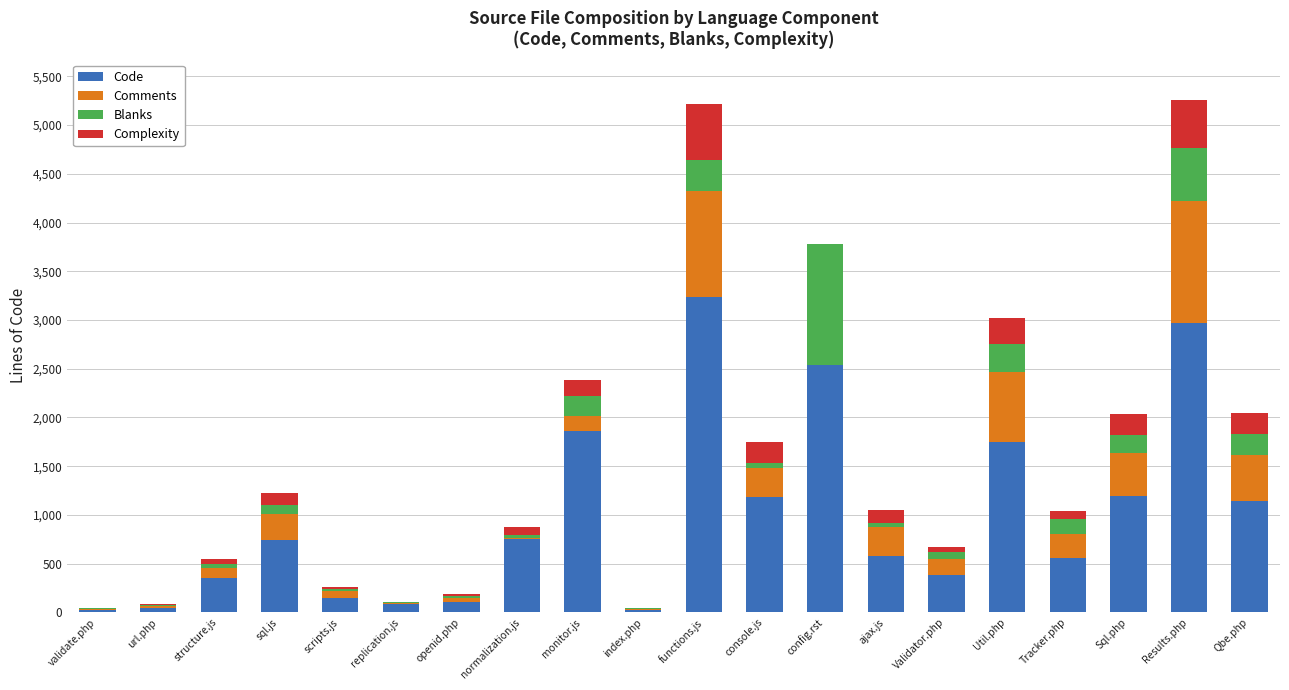

What is the total value across all series at Util.php?

3018